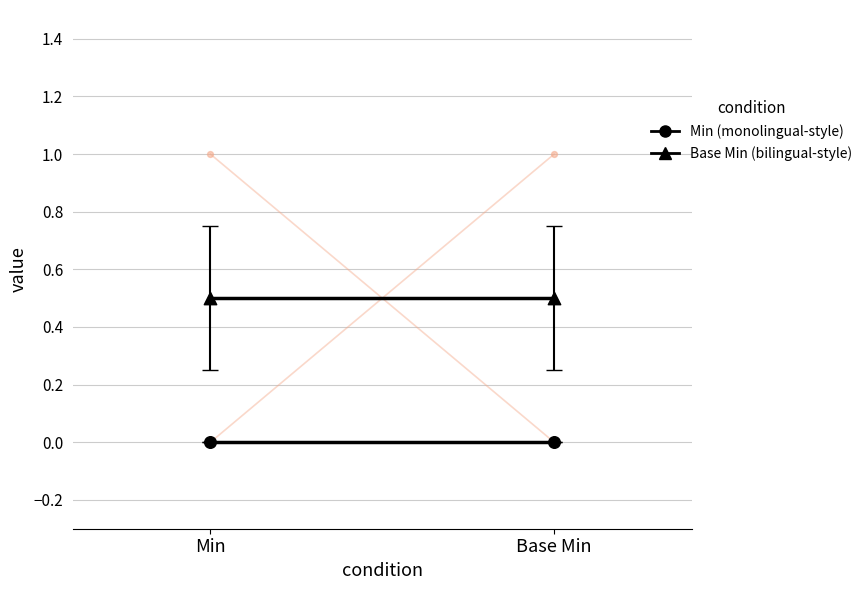

At which category is the sum across all series the highest?

Min